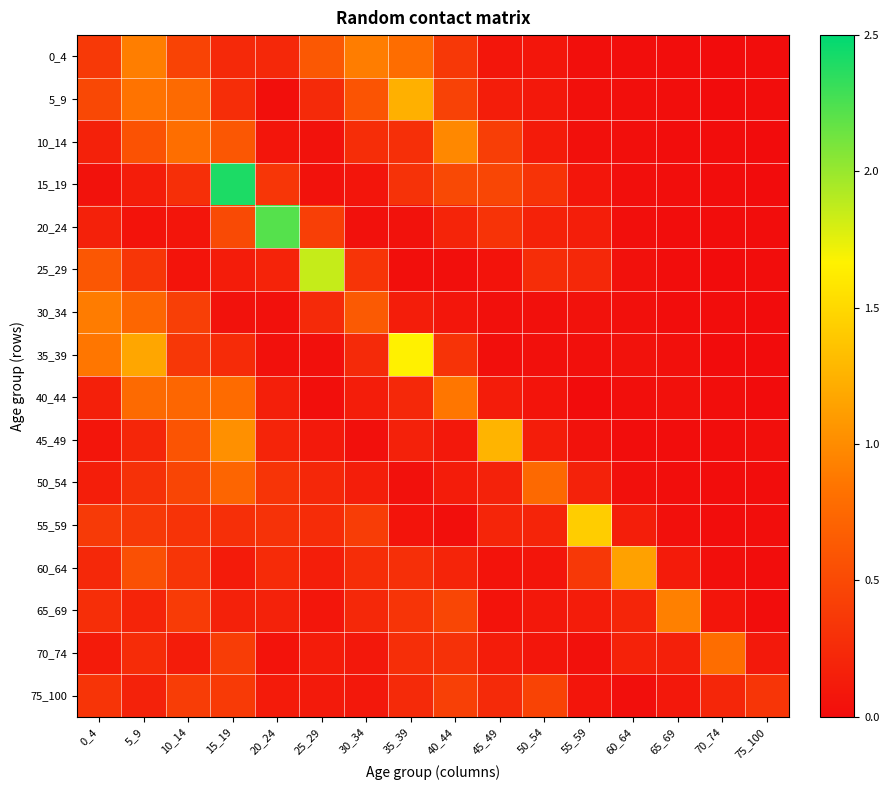

At 20_24, list the series in order from largest to smallest.

20_24, 15_19, 50_54, 55_59, 60_64, 0_4, 45_49, 25_29, 65_69, 40_44, 75_100, 10_14, 70_74, 35_39, 30_34, 5_9